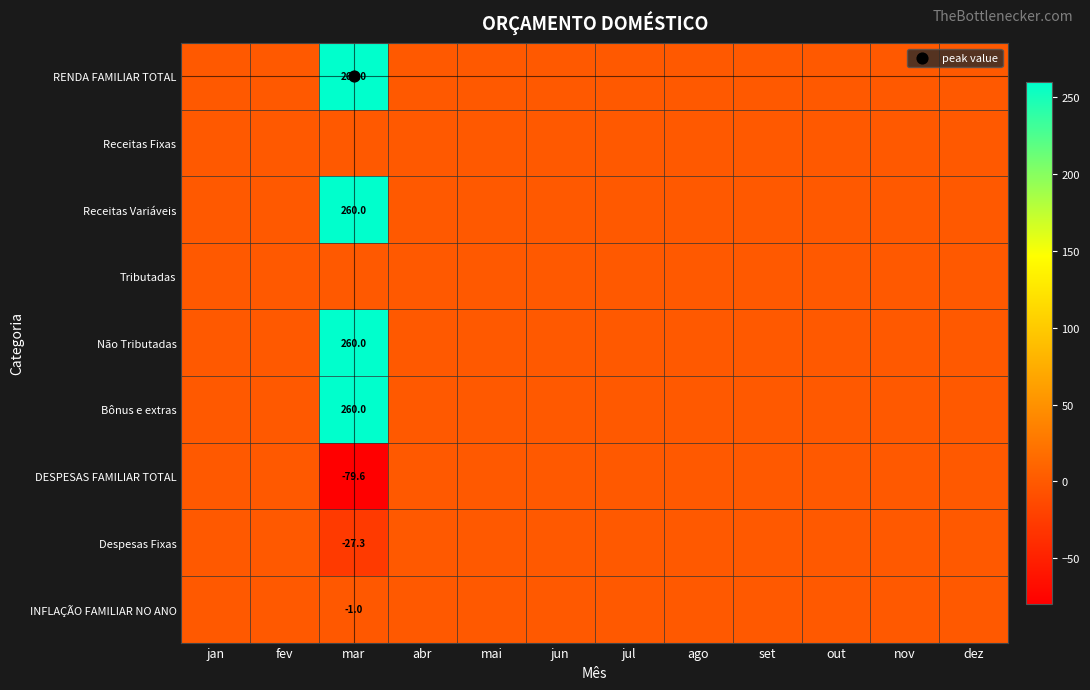

The value of RENDA FAMILIAR TOTAL at jul is 0.0. True or false?

True